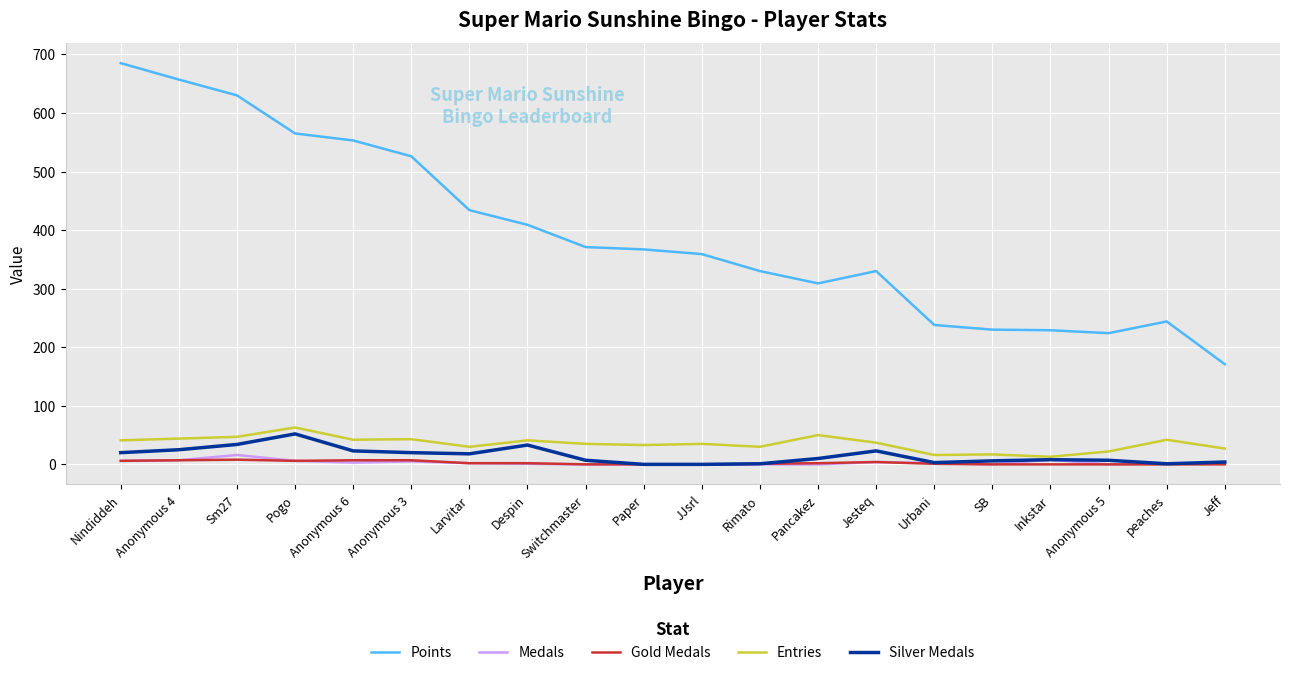

What is the highest value of the Entries series?

63